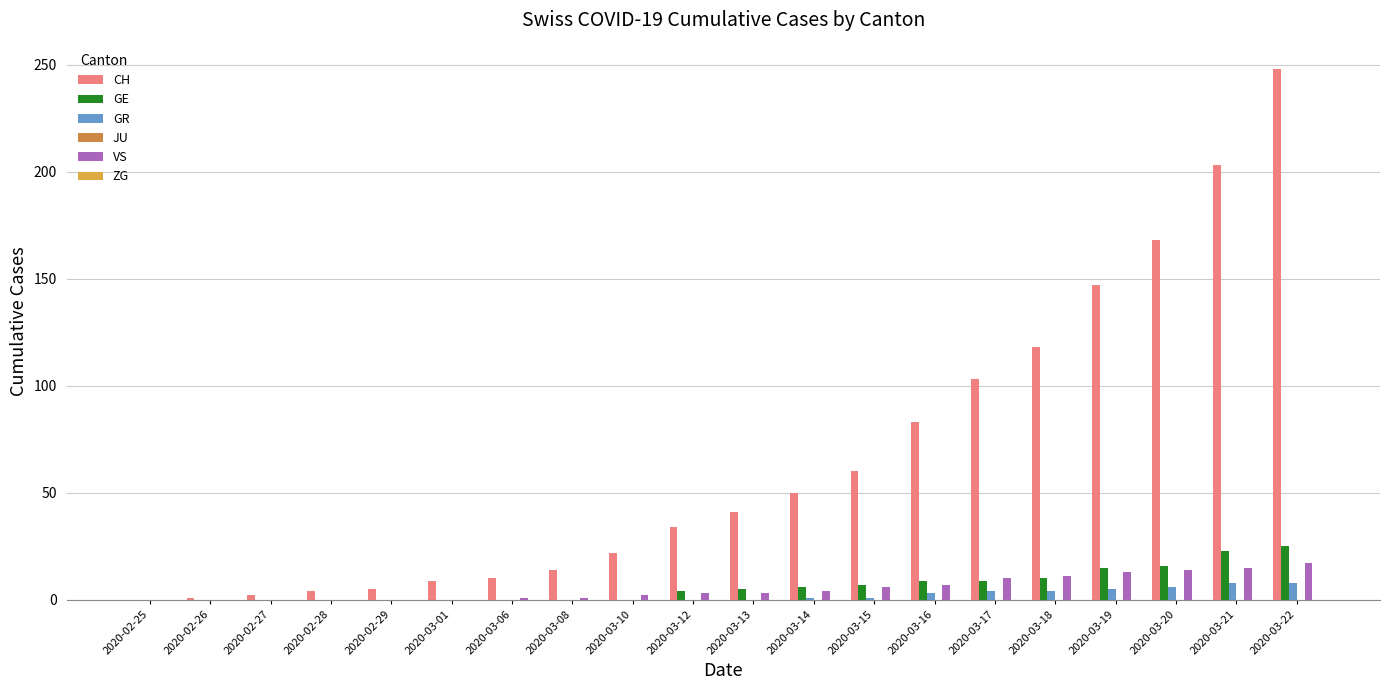

What value does the GR series have at 2020-03-18?

4